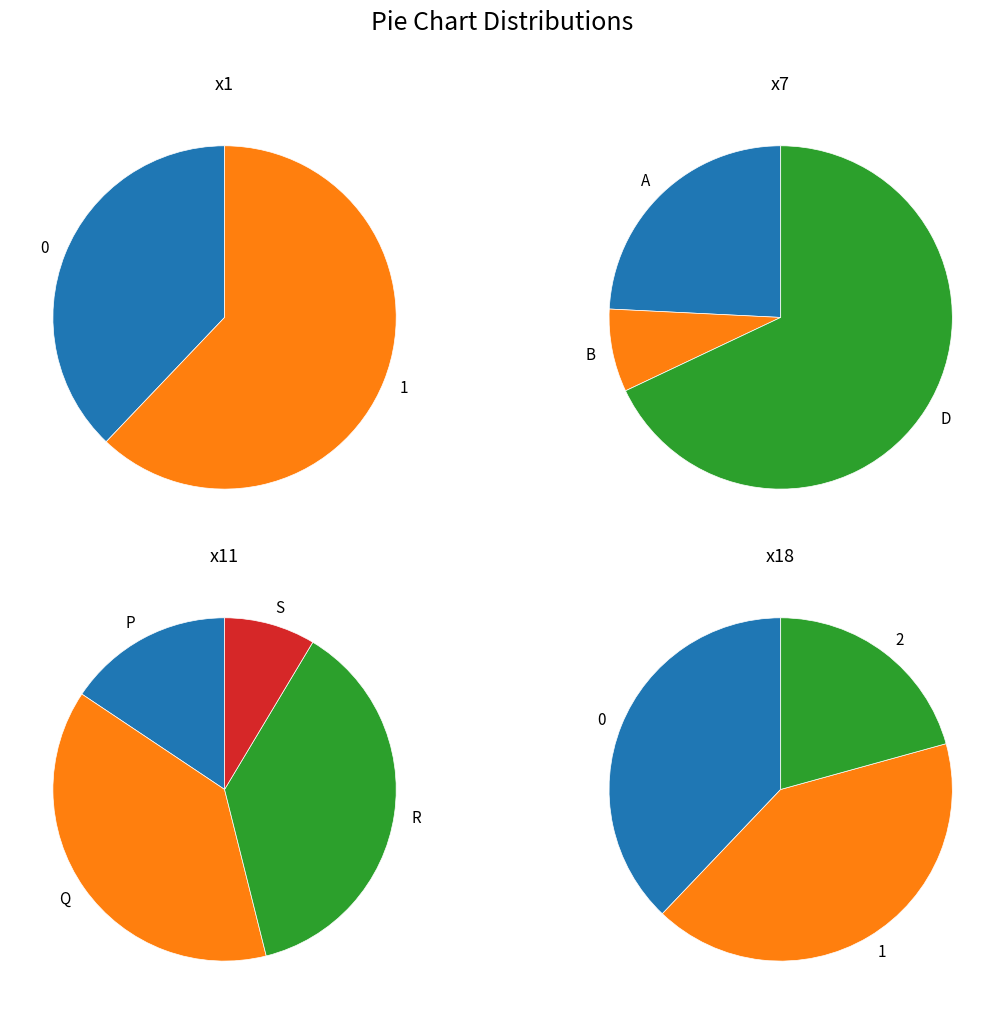

Combined, do 1 and 0 account for over 50%?

Yes